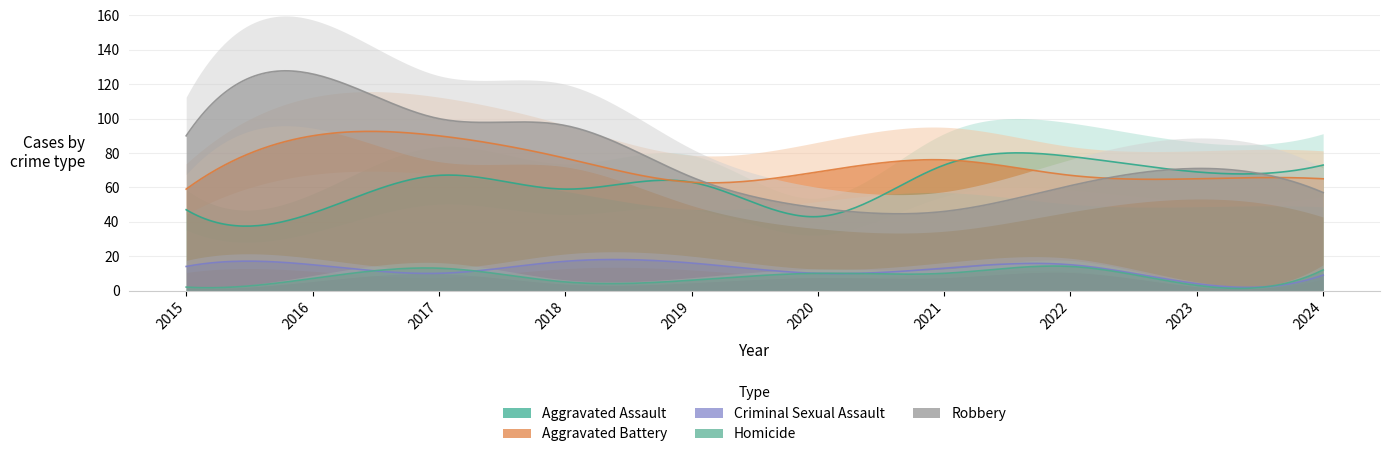

Which series changed the most between 2016 and 2023?

Robbery